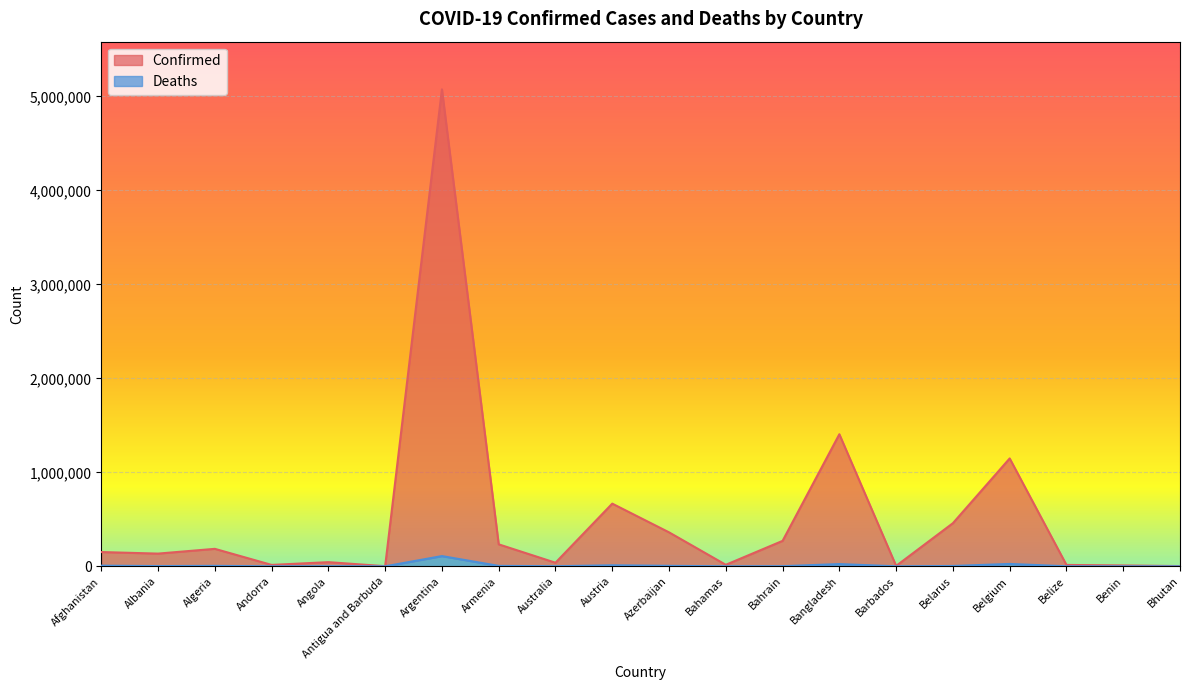

How many lines are shown in the chart?

2